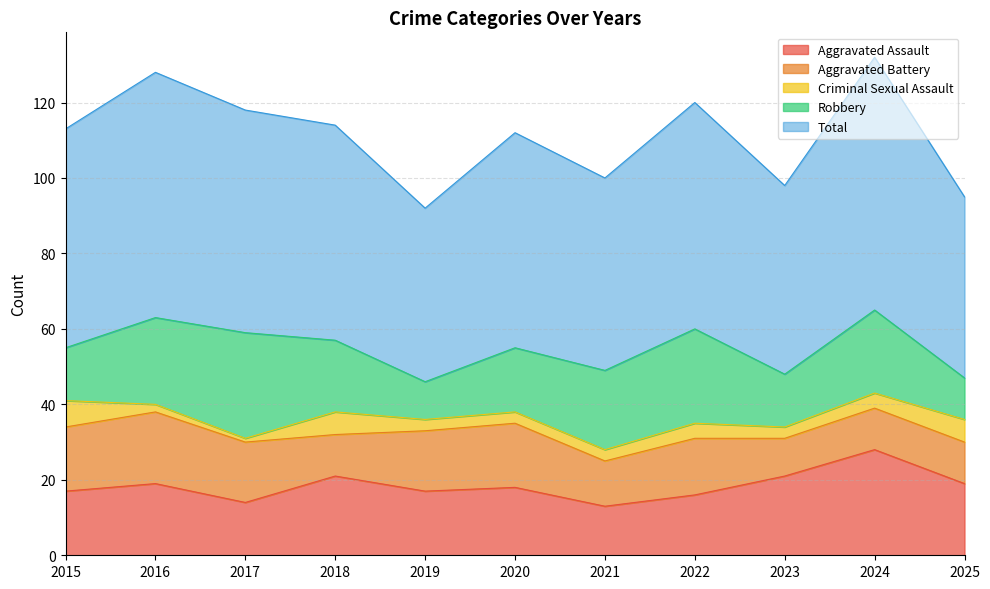

The Total series shows 51 at 2021. True or false?

True